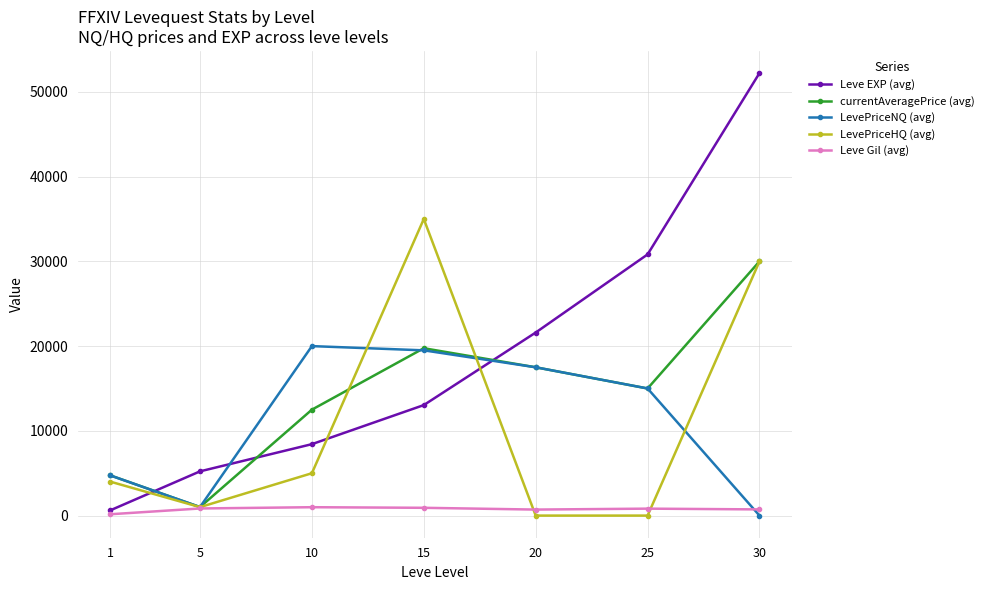

How many intersections are there between currentAveragePrice (avg) and Leve EXP (avg)?

3